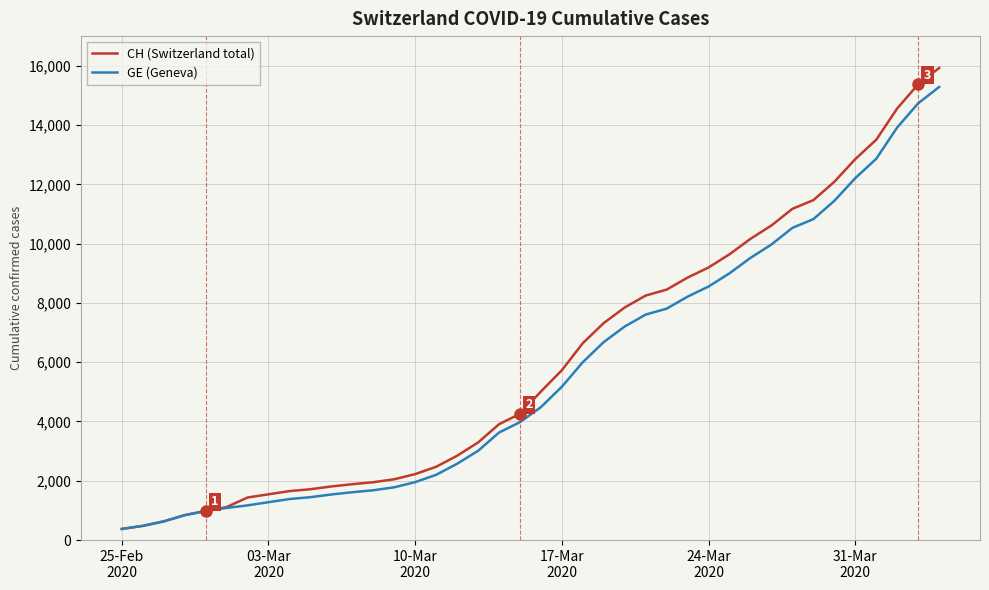

Which series has the largest range (max minus min)?

CH (Switzerland total)